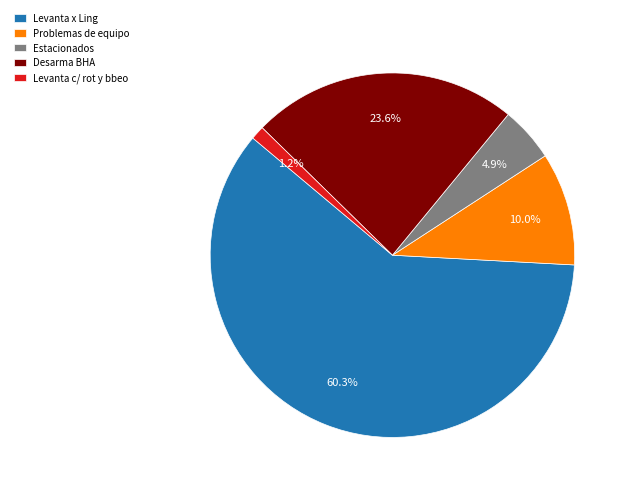

What percentage do Levanta c/ rot y bbeo and Levanta x Ling together represent?

61.5%